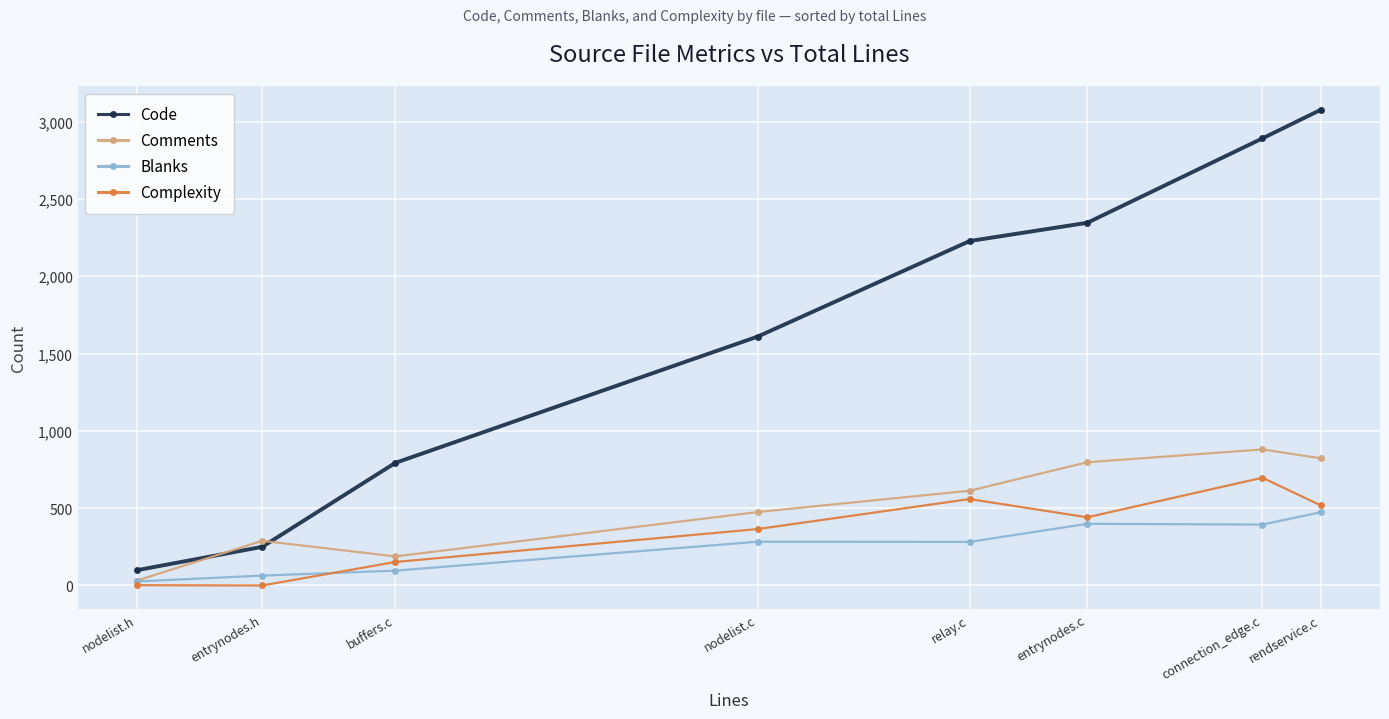

What is the spread (max minus min) of values at relay.c?

1946